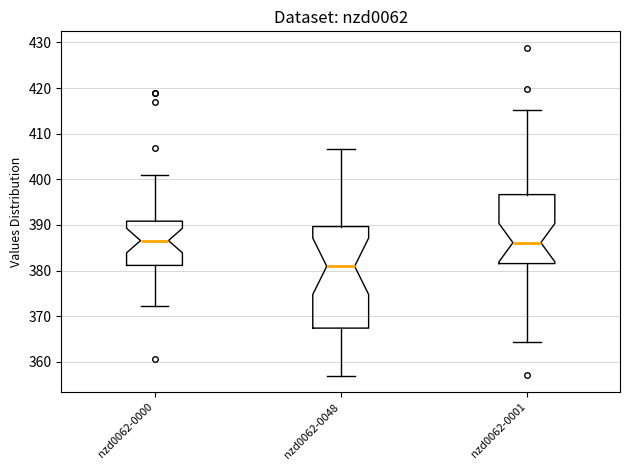

Reading left to right, read every box against the y-axis: the position of its median line, the range the box covers, and the ends of its whiskers. The values are not printed on the chart, so give them approximately, as read against the axis.

nzd0062-0000: median 387, box 381 to 391, whiskers 372 to 401
nzd0062-0048: median 381, box 367 to 390, whiskers 357 to 407
nzd0062-0001: median 386, box 382 to 397, whiskers 364 to 415